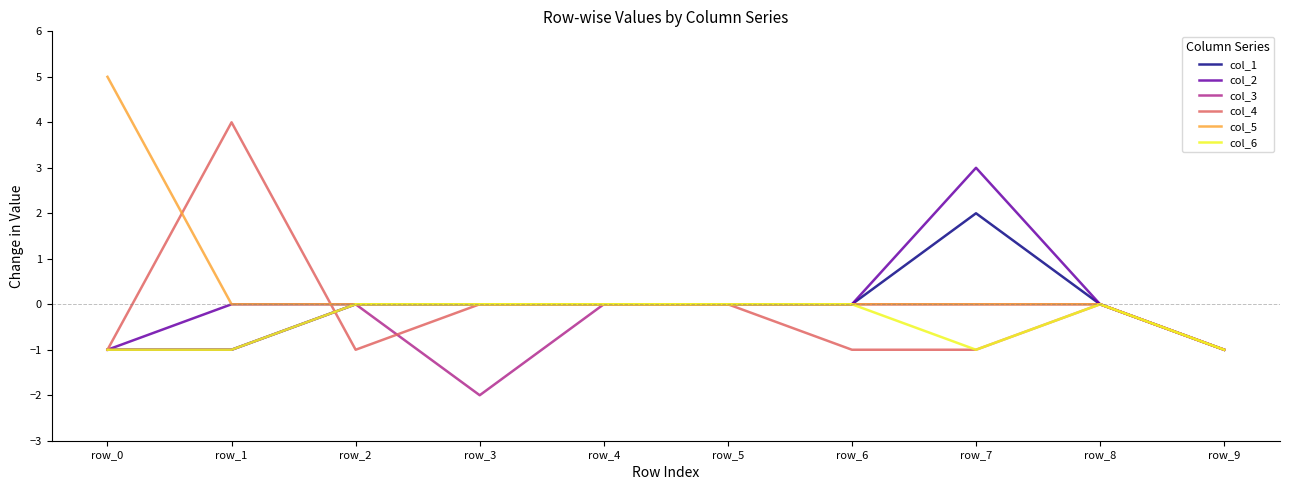

Reading right to left, list all the values displayed in this chart.

col_1: -1	0	2	0	0	0	0	0	-1	-1
col_2: -1	0	3	0	0	0	0	0	0	-1
col_3: -1	0	0	0	0	0	-2	0	-1	-1
col_4: -1	0	-1	-1	0	0	0	-1	4	-1
col_5: -1	0	0	0	0	0	0	0	0	5
col_6: -1	0	-1	0	0	0	0	0	-1	-1